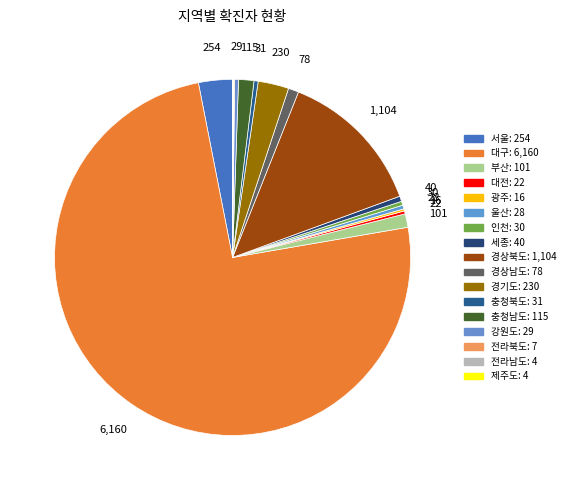

What is the change in value from 세종 to 충청북도?

-9